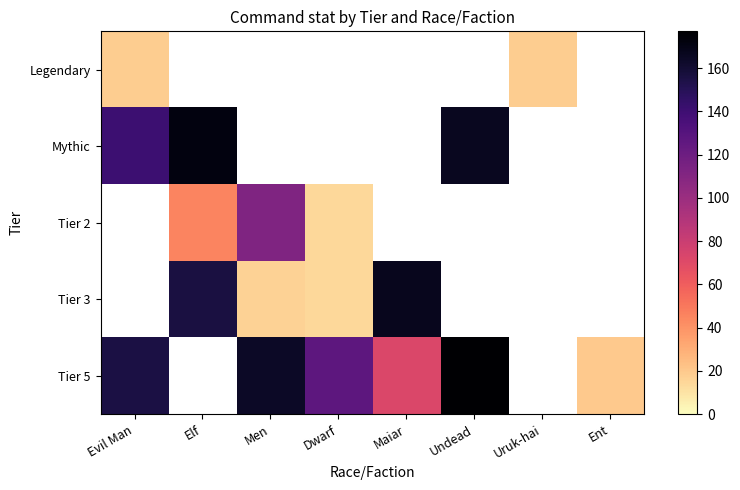

The value of Legendary at Uruk-hai is 18.0. True or false?

True